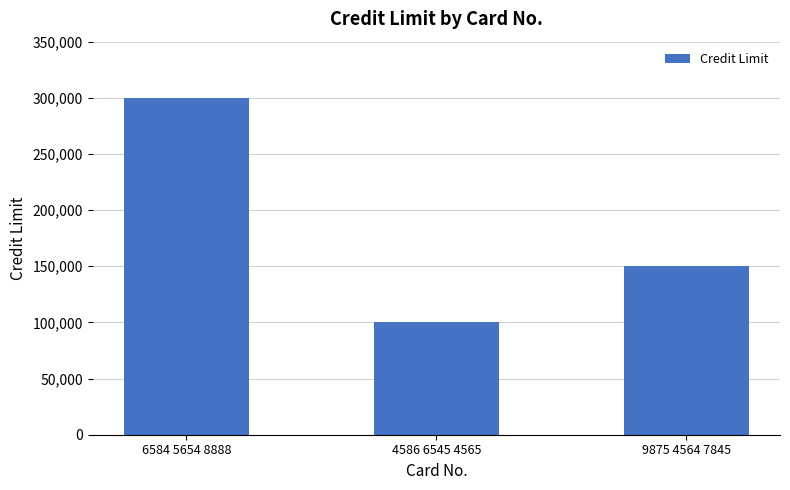

What is the change in value from 6584 5654 8888 to 4586 6545 4565?

-200000